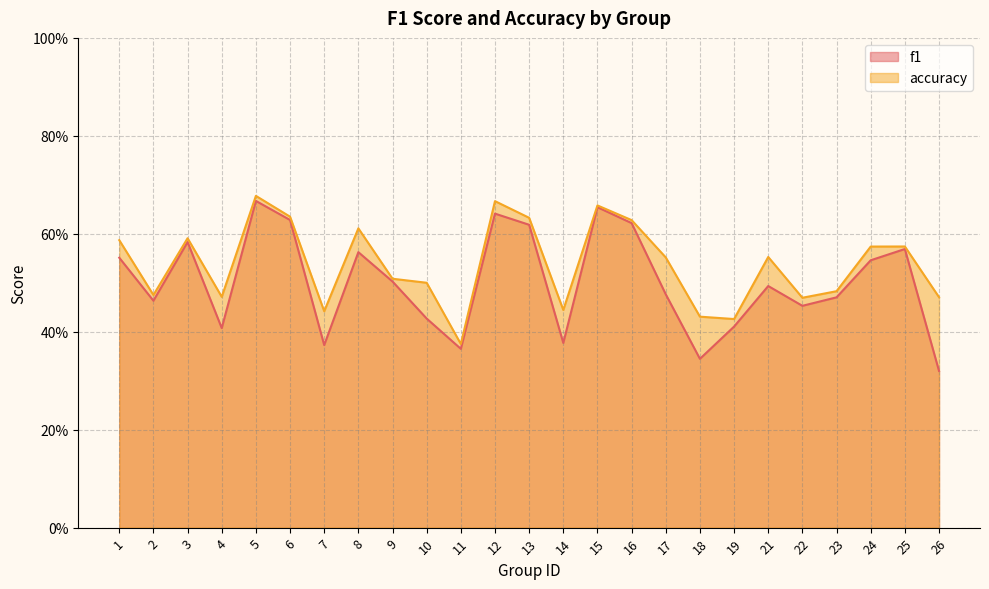

What is the difference between the maximum and minimum values in the accuracy series?

0.3